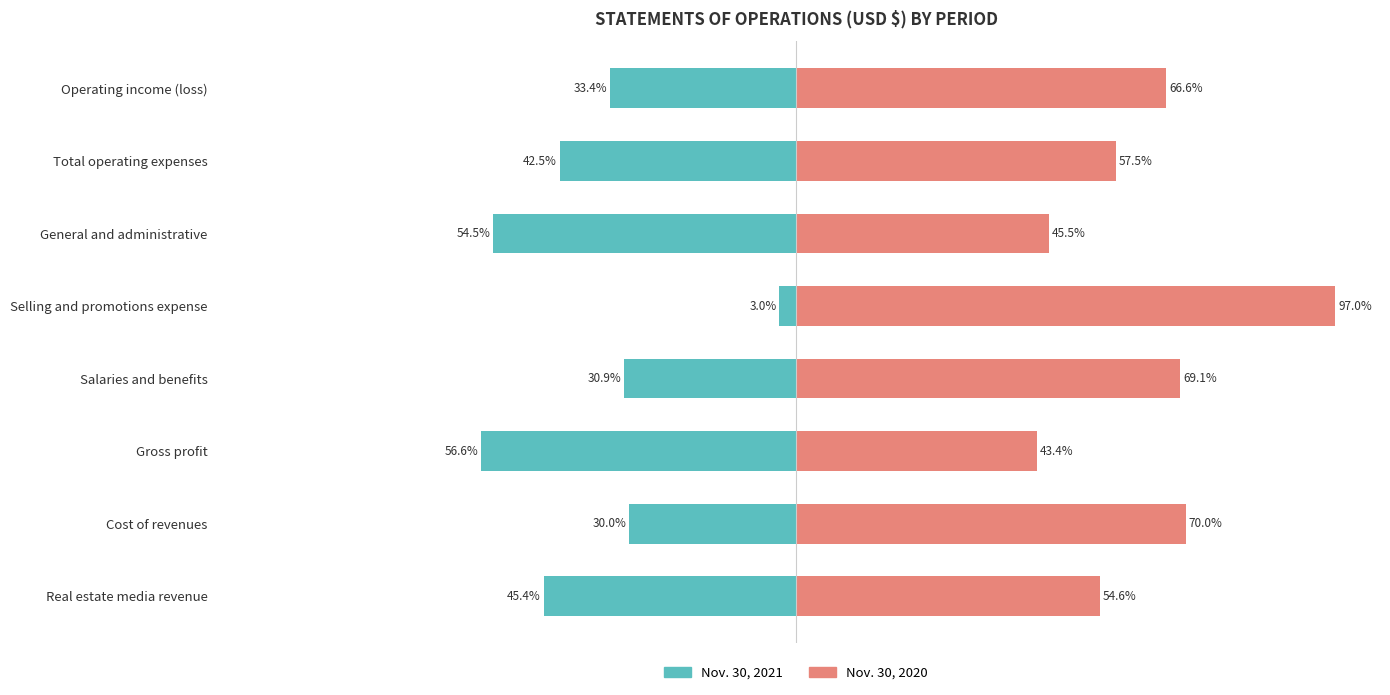

True or false: Nov. 30, 2021 has a value of -54.7 at Operating income (loss).

False